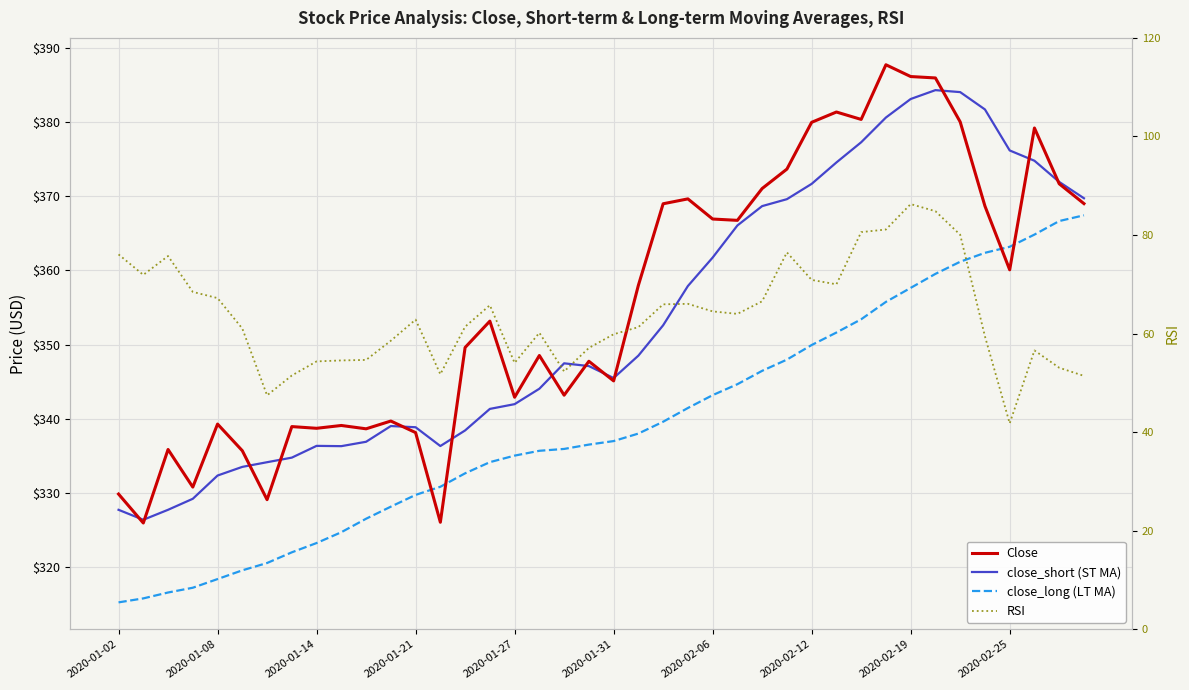

True or false: close_long (LT MA) and RSI intersect in this chart.

False